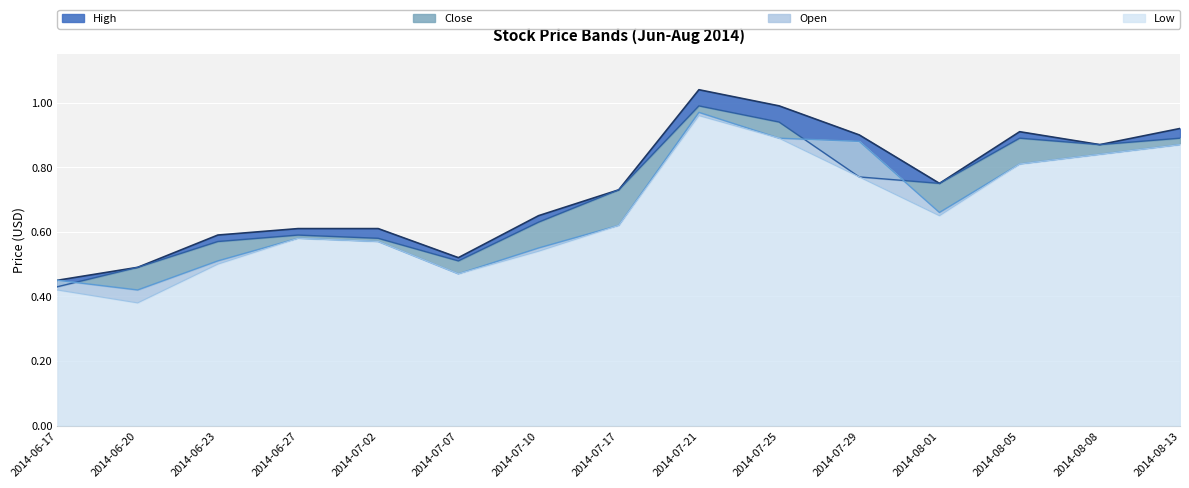

List the series in order of their overall mean, highest first.

High, Close, Open, Low